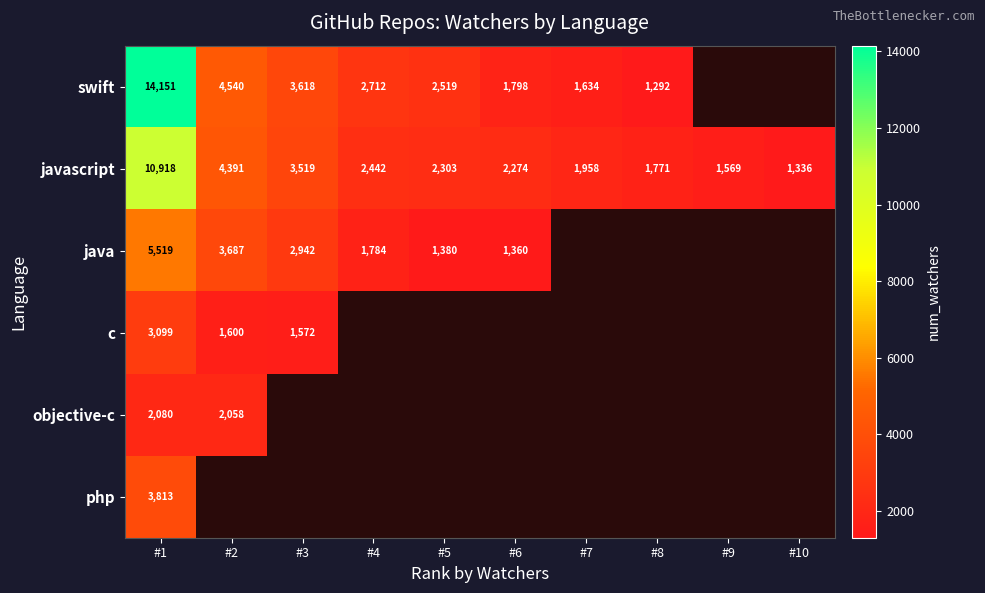

What is the maximum value shown in the chart?

14151.0